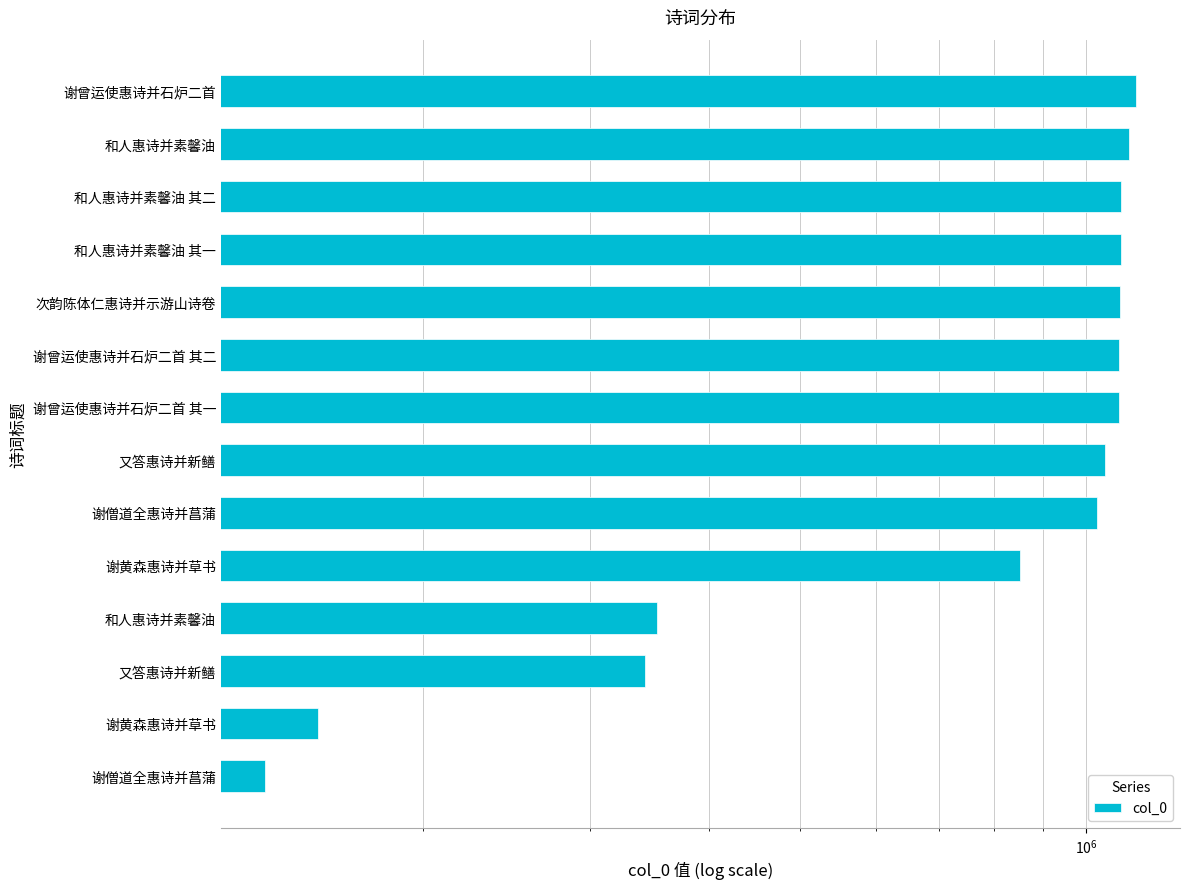

What value does the data have at 和人惠诗并素馨油 其一, to the nearest 50?

1090150